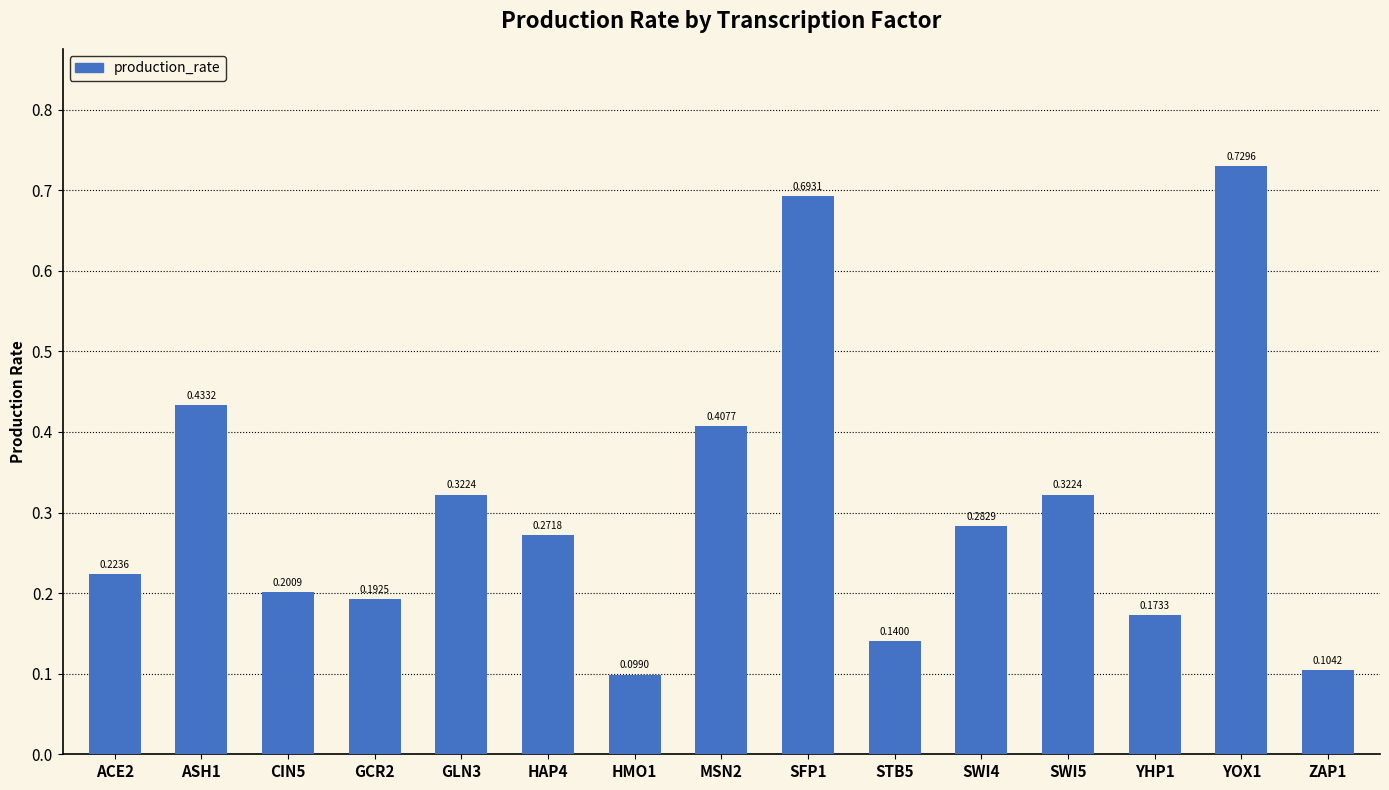

The value at STB5 is 0.2. True or false?

False